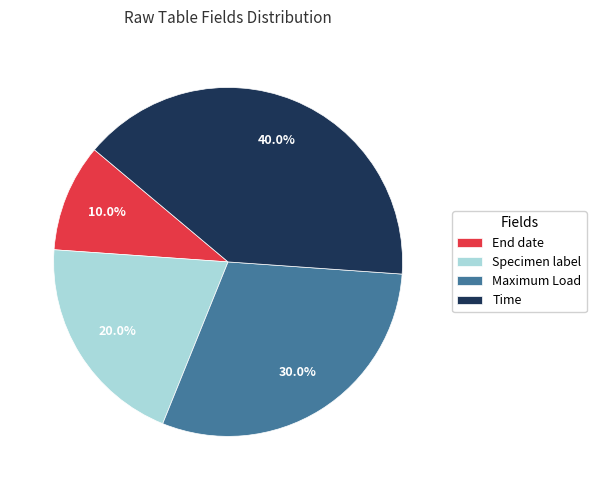

What percentage is the End date slice, to the nearest percent?

10%